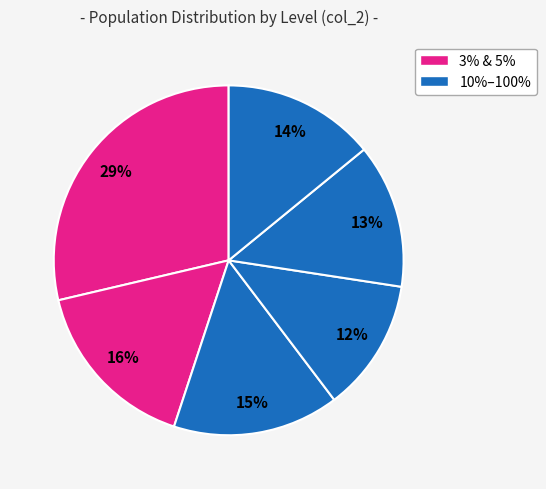

Count the number of slices in the pie.

6